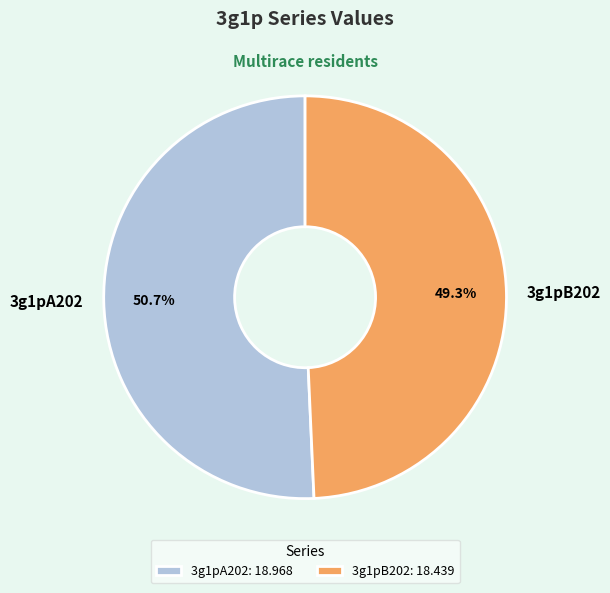

Between 3g1pA202 and 3g1pB202, which is larger?

3g1pA202